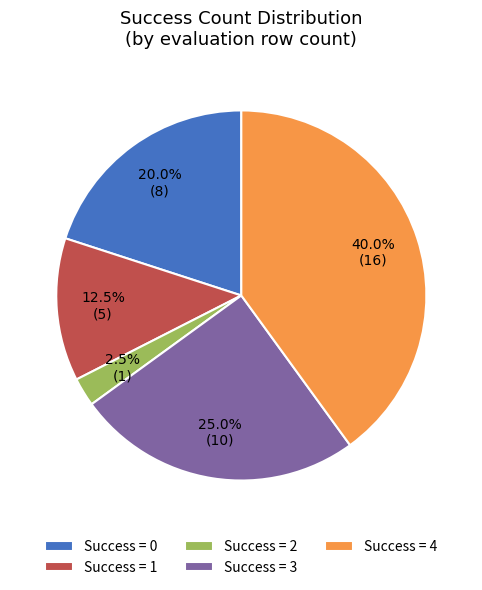

To the nearest percent, what is the difference between the largest and smallest slice percentages?

38%